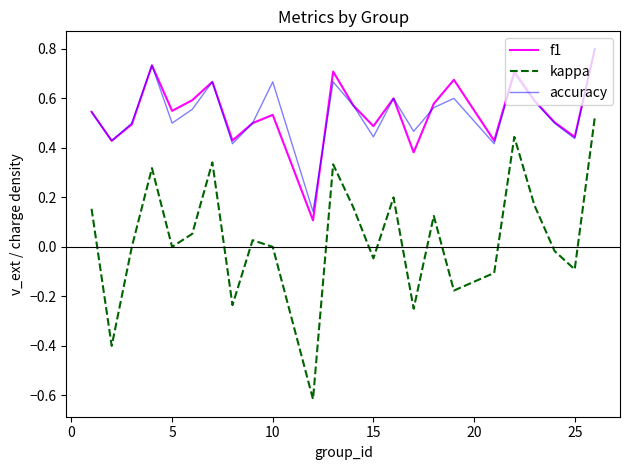

True or false: kappa and accuracy cross at least once.

False